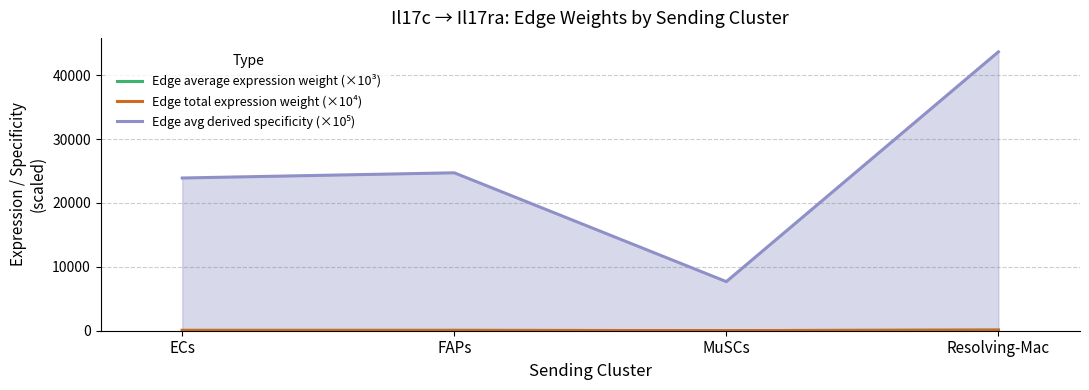

Reading left to right, list all the values displayed in this chart.

Edge average expression weight (×10³): ECs=54.9	FAPs=56.8	MuSCs=17.7	Resolving-Mac=100.3
Edge total expression weight (×10⁴): ECs=49.4	FAPs=51.1	MuSCs=15.9	Resolving-Mac=90.3
Edge avg derived specificity (×10⁵): ECs=23914.6	FAPs=24727.7	MuSCs=7688.6	Resolving-Mac=43669.1